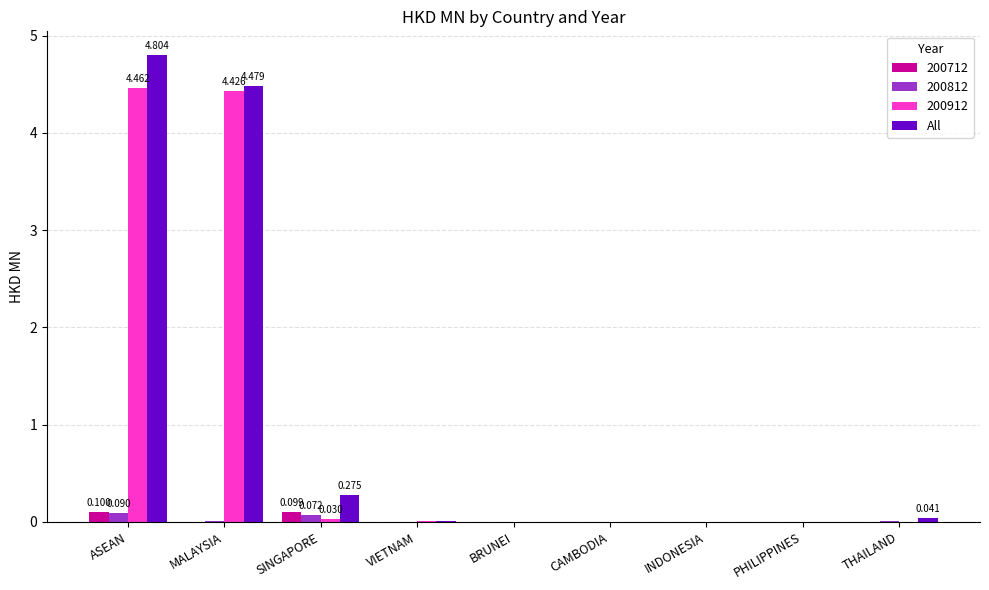

At which category is the sum across all series the highest?

ASEAN